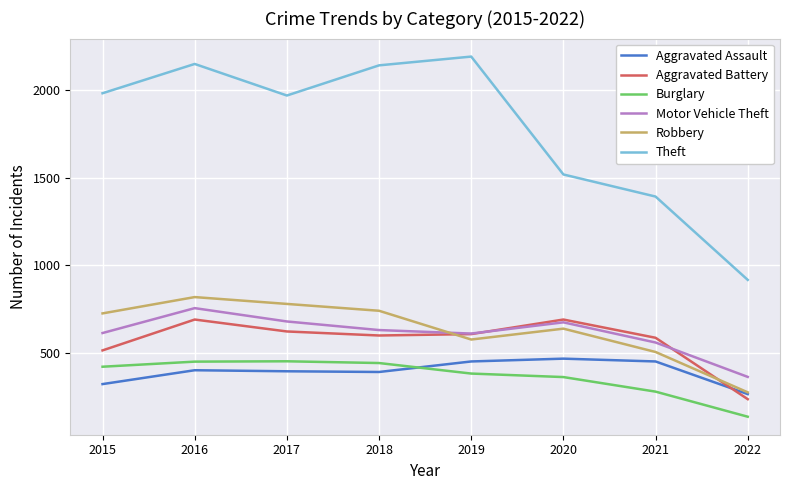

How many interior local peaks does the Robbery series have?

2